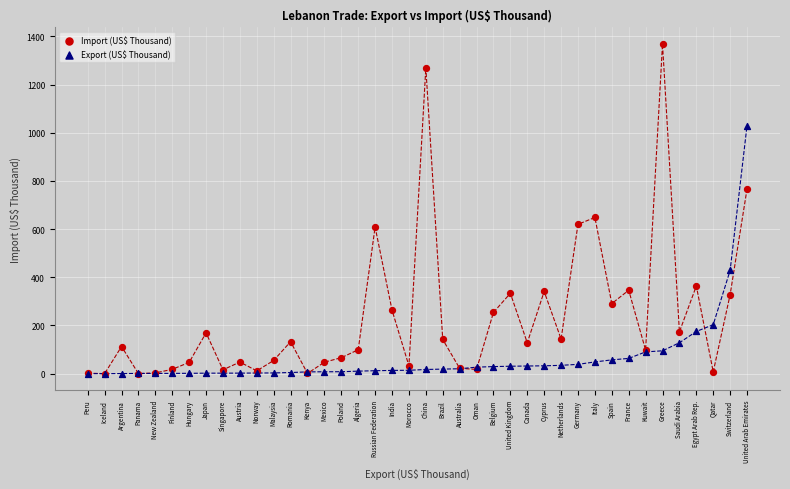

In the Import (US$ Thousand) series, what Y value is closest to 684?

648.3